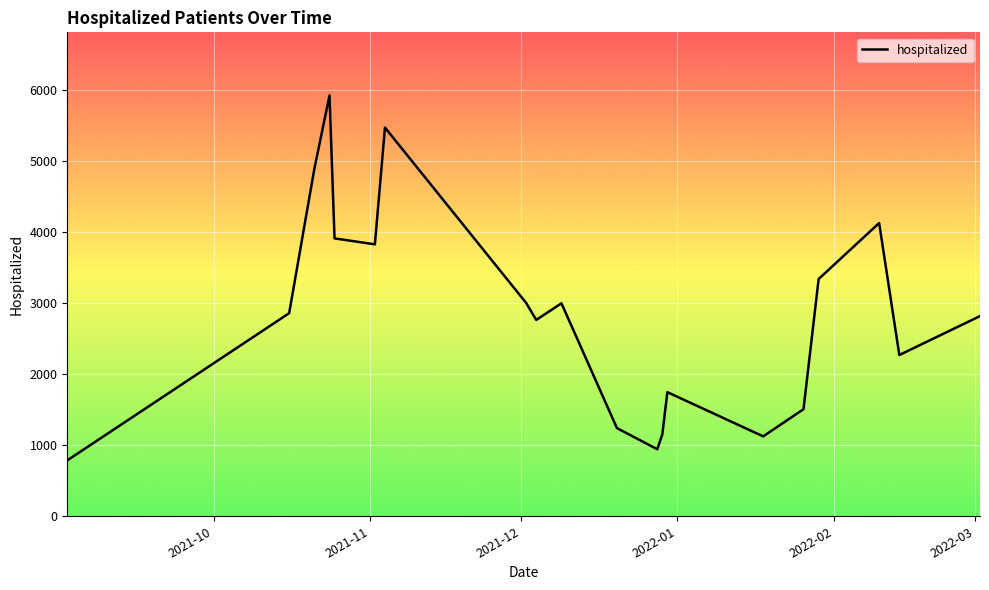

What is the greatest value displayed?

5924